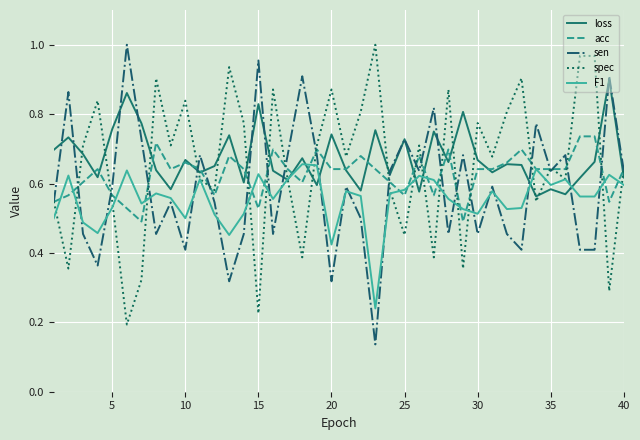

List the series in order of their overall mean, lowest first.

F1, sen, acc, spec, loss